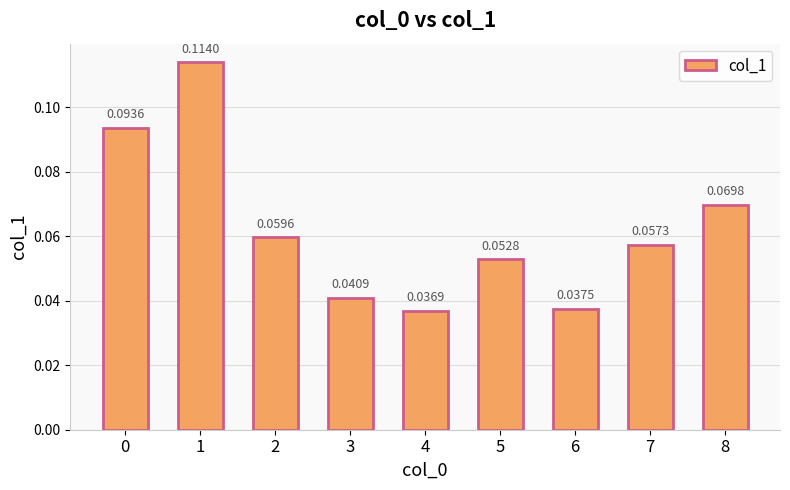

Which has a higher value, 5 or 3?

5